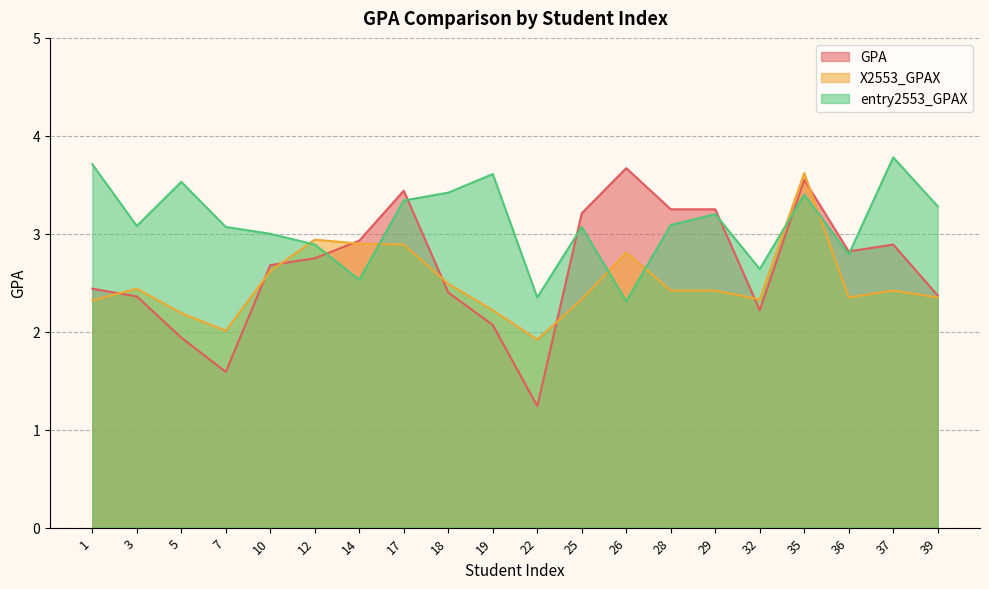

The GPA series shows 1.5 at 26. True or false?

False